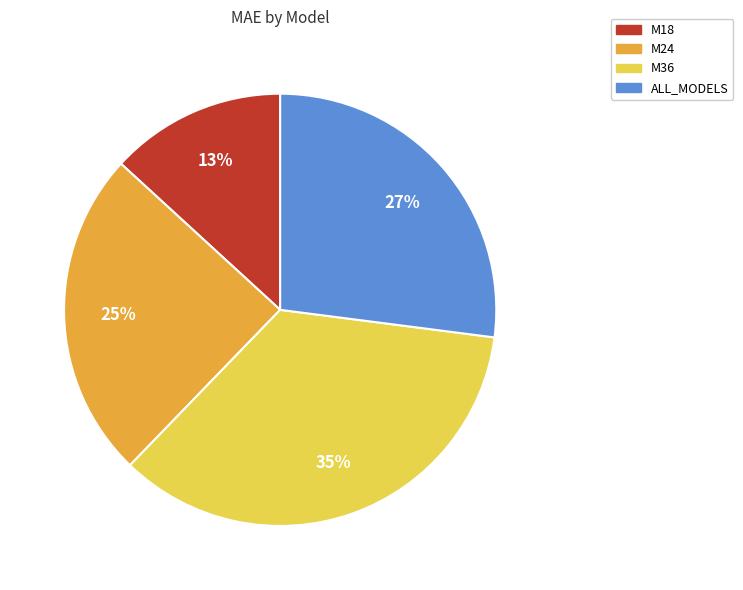

To the nearest percent, what is the average slice percentage?

25%